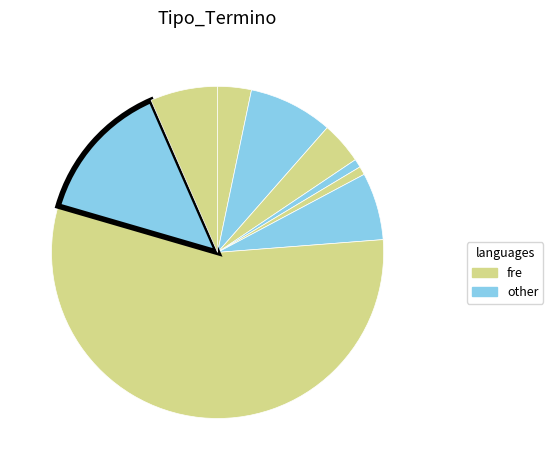

How many slices are in this pie chart?

9